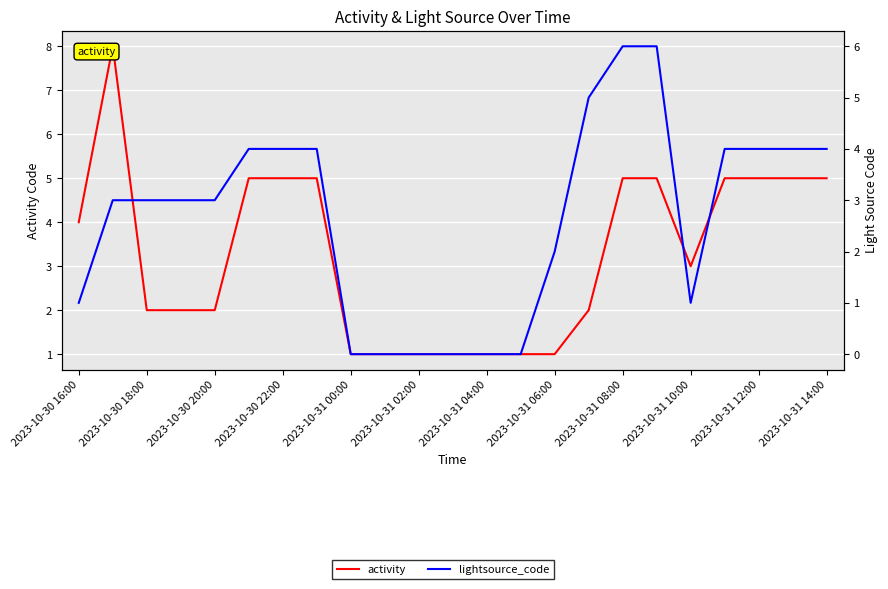

Reading left to right, extract all data points from this chart.

activity: 4	8	2	2	2	5	5	5	1	1	1	1	1	1	1	2	5	5	3	5	5	5	5
lightsource_code: 1	3	3	3	3	4	4	4	0	0	0	0	0	0	2	5	6	6	1	4	4	4	4